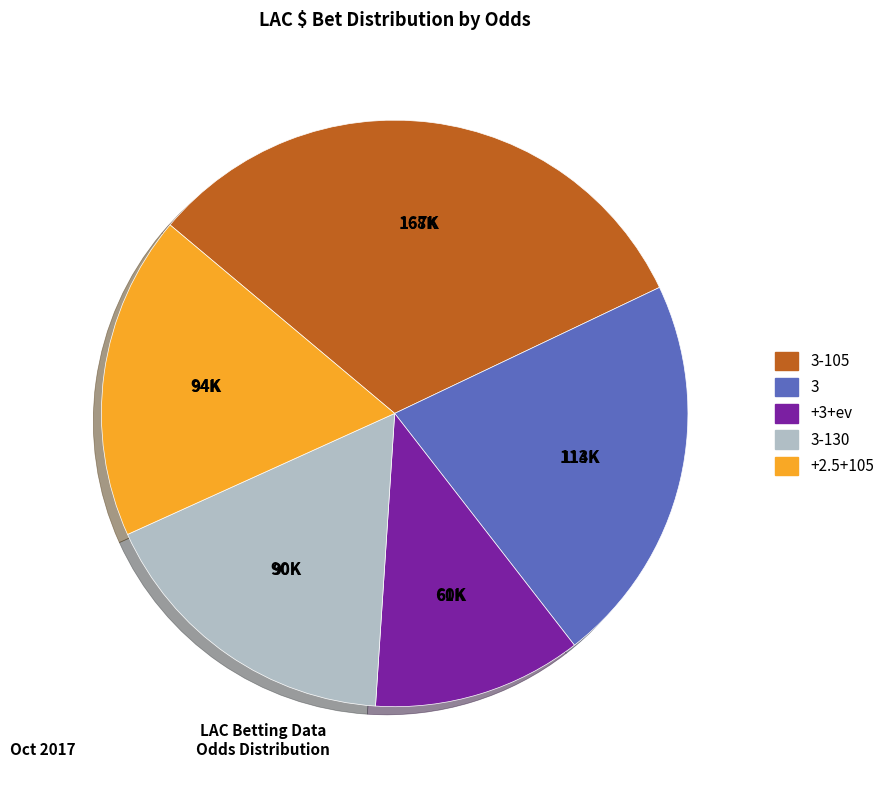

Is it true that +3+ev is 26% of the pie?

False